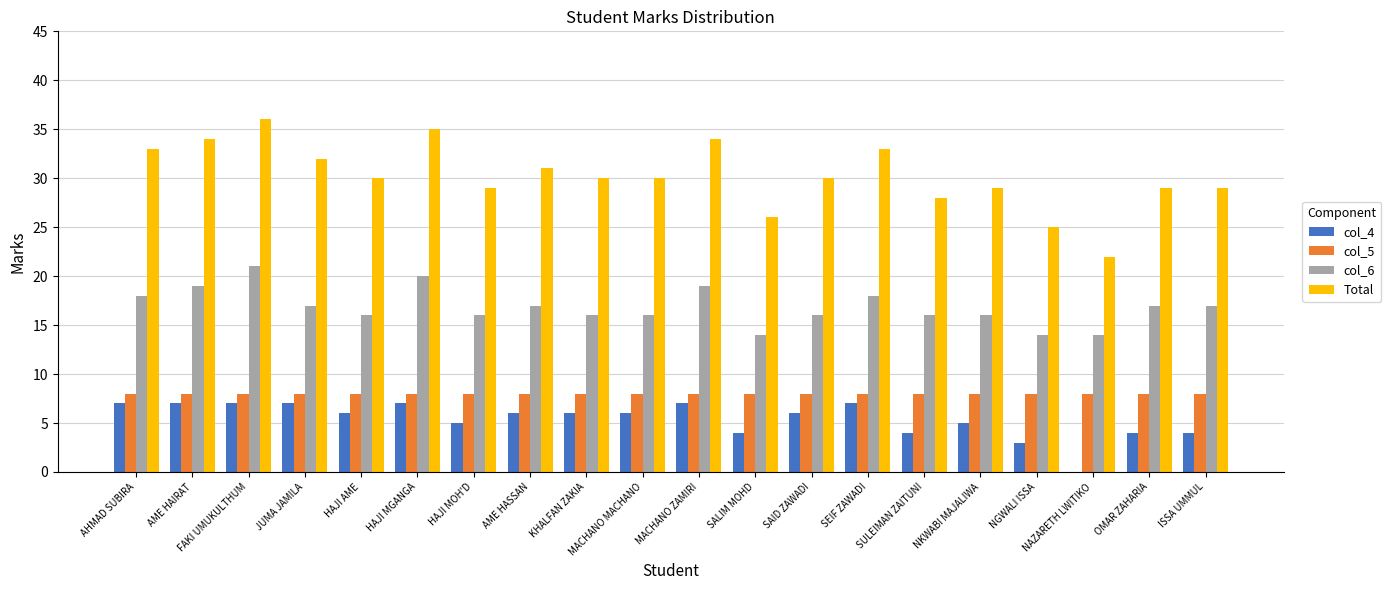

Which series has the widest spread of values?

Total